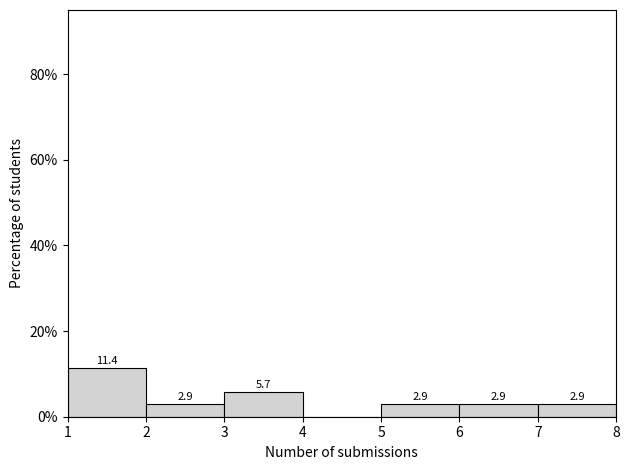

Which range on the x-axis has the tallest bar?

1 to 2